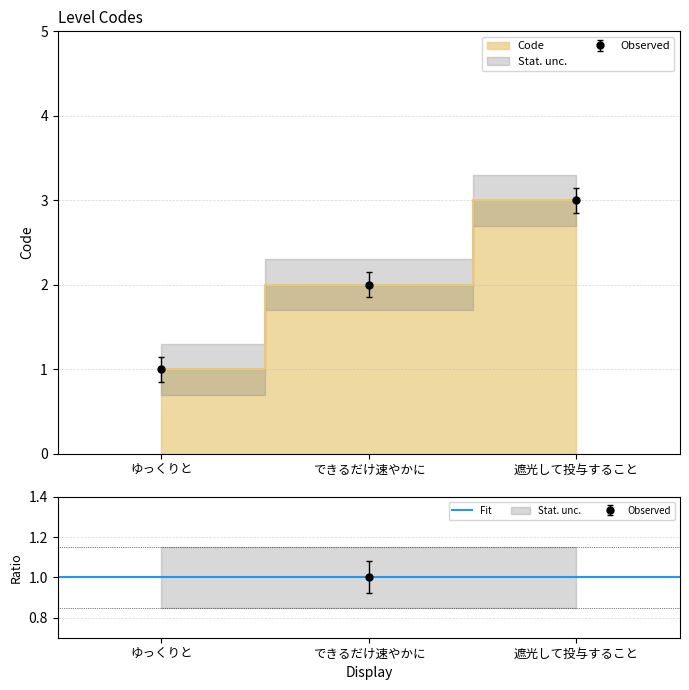

At which label is the value closest to 2?

できるだけ速やかに